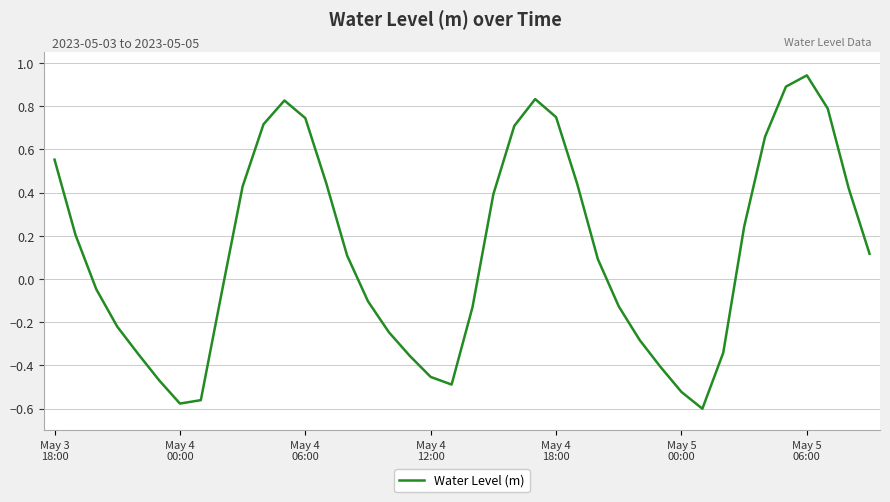

List the labels in order of value, largest first.

36, 35, 23, 11, 37, 24, 12, 10, 22, 34, May 3
18:00, 25, 13, 9, 38, 21, 33, May 4
00:00, 39, 14, 26, May 4
06:00, 8, 15, 27, 20, May 4
12:00, 16, 28, 32, May 4
18:00, 17, 29, 18, May 5
00:00, 19, 30, 7, May 5
06:00, 31